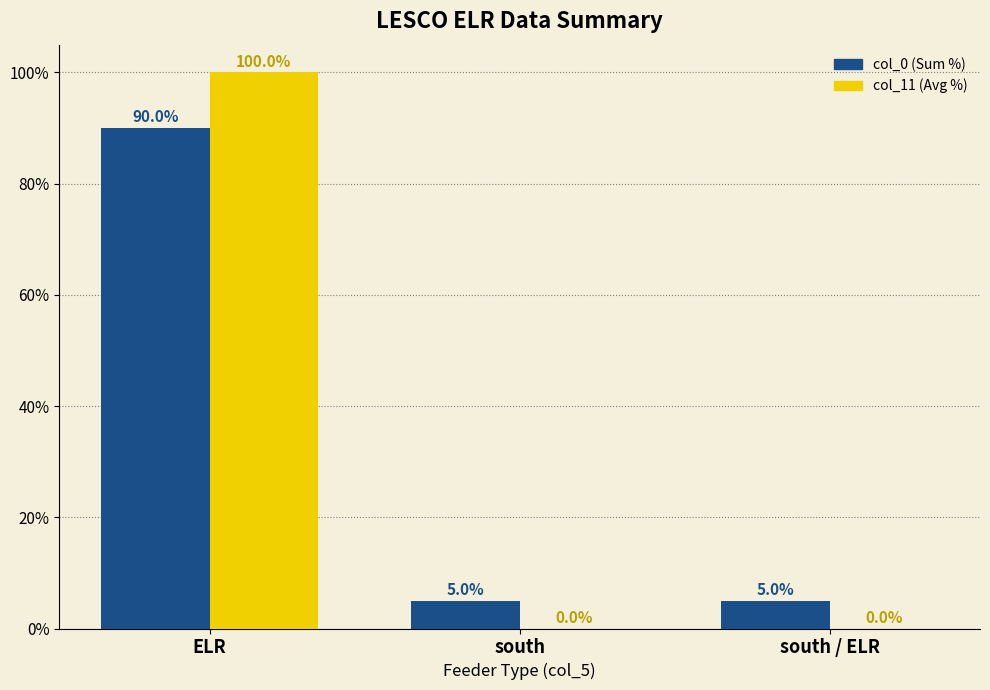

Is it true that col_11 (Avg %) equals 100.0 at ELR?

True